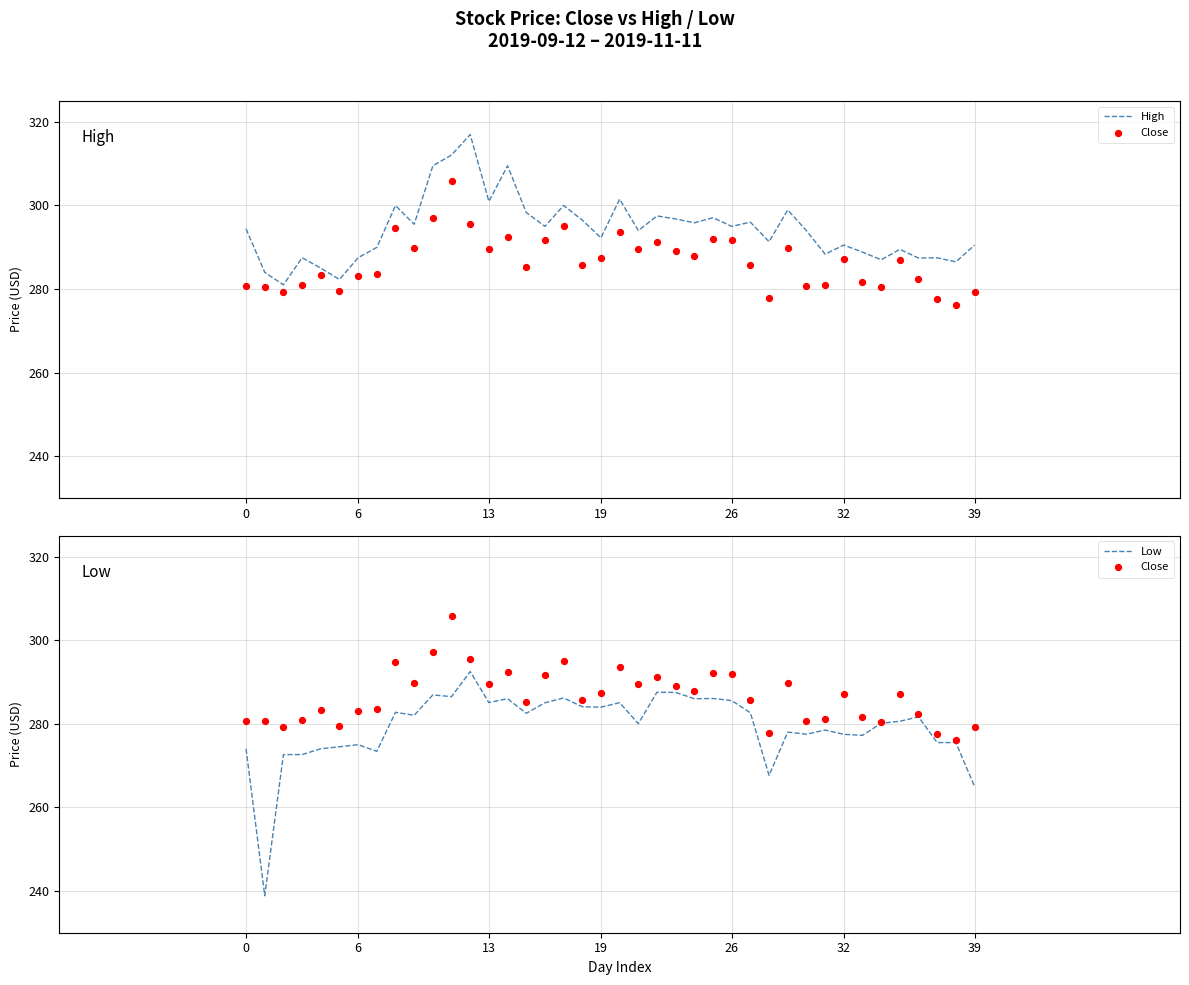

What are all the series names shown in the legend?

High, Close, Low